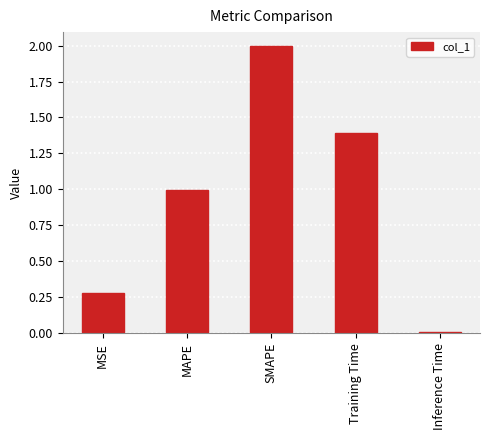

The chart shows a value of 0.5 at SMAPE. True or false?

False